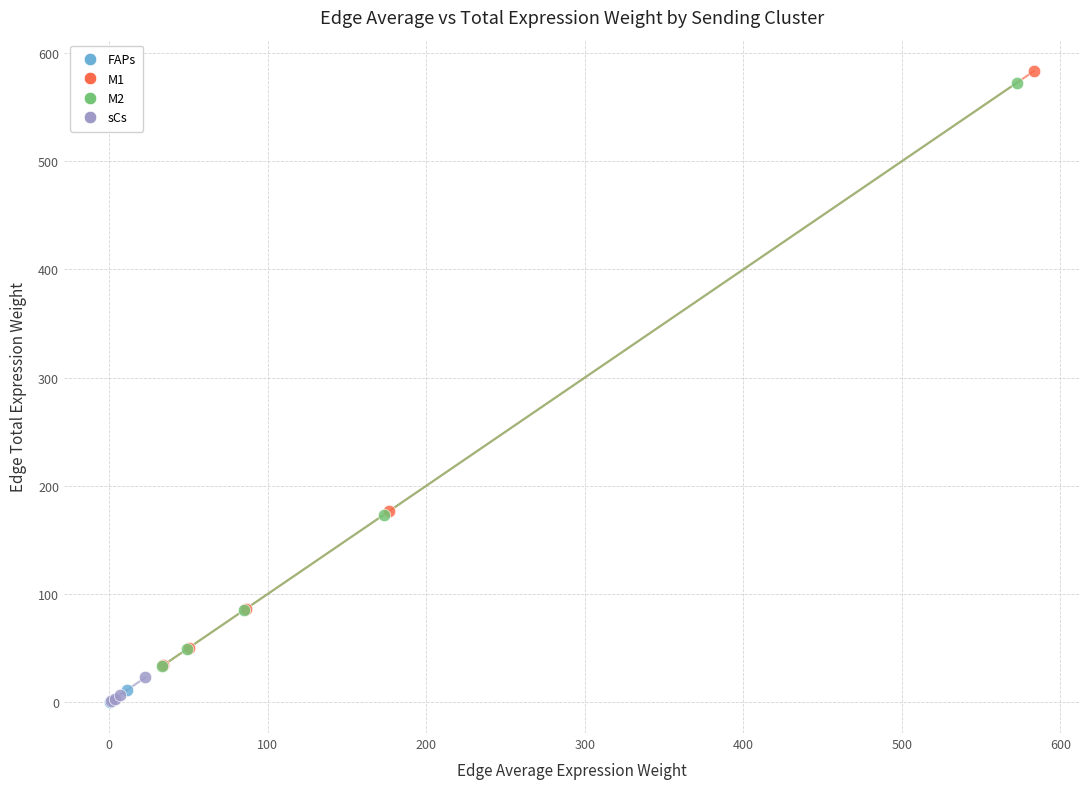

Which series has the largest Y range (max minus min)?

M1